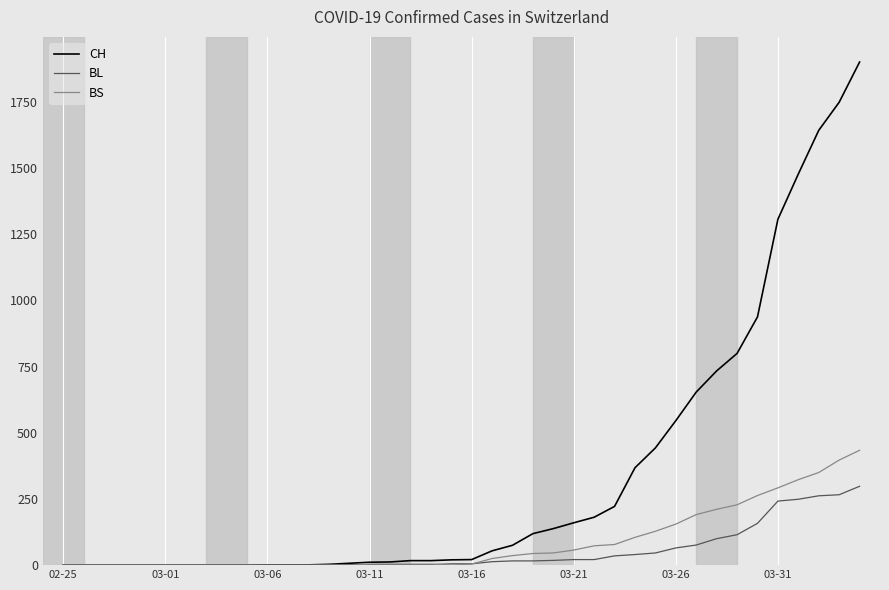

Rank the series by their maximum value, from lowest to highest.

BL, BS, CH